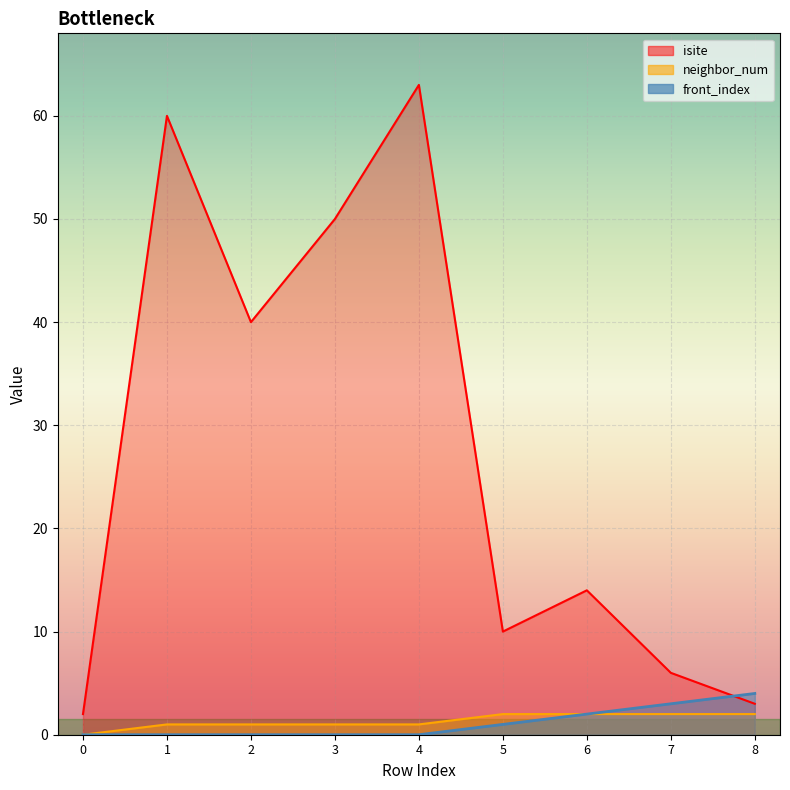

Reading left to right, what are all the values shown in this chart?

isite: 2	60	40	50	63	10	14	6	3
neighbor_num: 0	1	1	1	1	2	2	2	2
front_index: 0	0	0	0	0	1	2	3	4